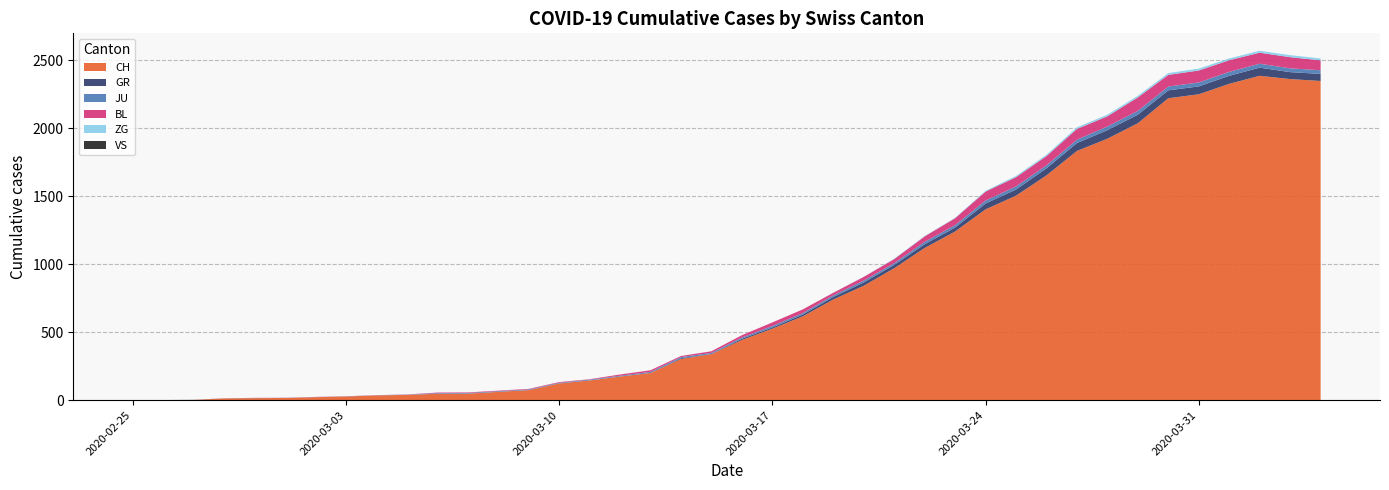

Reading left to right, what are all the values shown in this chart?

CH: 0	1	2	13	15	16	22	27	35	39	47	48	61	74	123	145	174	200	303	339	443	526	617	741	842	971	1120	1241	1404	1505	1654	1834	1924	2038	2222	2251	2328	2387	2363	2349
GR: 0	0	0	0	0	0	0	0	0	0	0	0	0	0	0	0	0	0	6	0	9	9	13	18	24	24	27	29	43	45	52	58	63	63	58	58	59	60	51	52
JU: 0	0	1	1	1	1	1	1	1	2	5	5	5	5	5	6	6	8	8	9	9	11	11	12	14	13	18	18	22	23	22	25	27	28	28	29	29	29	28	27
BL: 0	0	0	0	1	1	1	1	1	1	4	4	4	4	5	3	9	12	8	12	17	26	27	19	27	30	40	51	66	68	68	79	75	99	86	88	86	81	82	73
ZG: 0	0	0	0	0	0	0	0	0	0	0	0	0	0	0	0	0	0	0	0	0	0	0	1	1	3	3	3	6	9	10	12	12	12	13	14	13	14	15	14
VS: 0	0	0	0	0	0	0	0	0	0	0	0	0	0	0	0	0	0	0	0	0	0	0	0	0	0	0	0	0	0	0	0	0	0	0	0	0	0	0	0